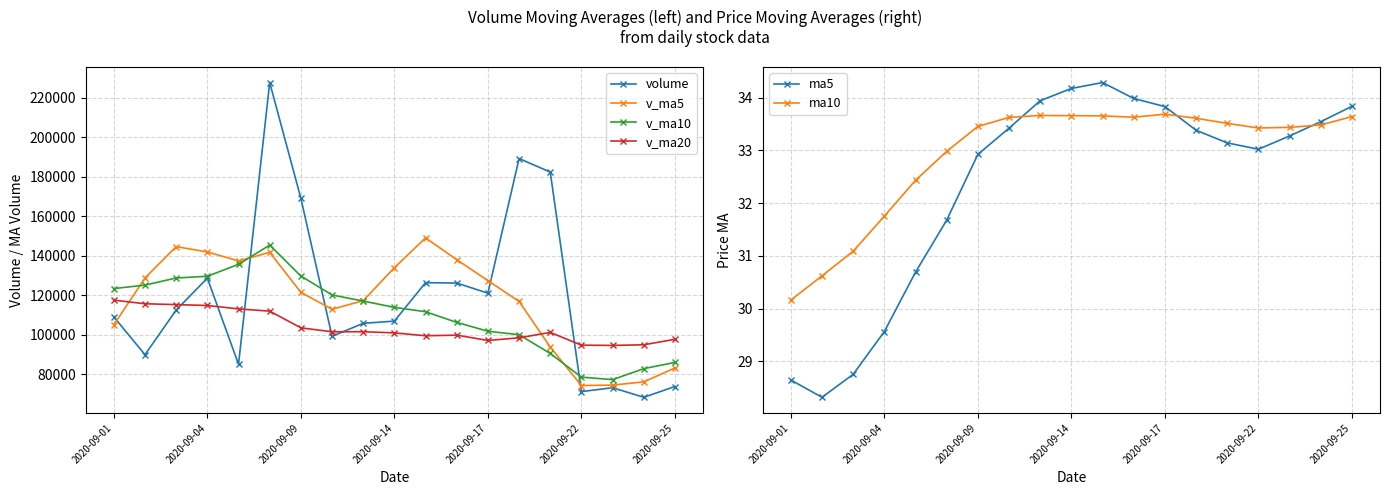

What are all the series names shown in the legend?

volume, v_ma5, v_ma10, v_ma20, ma5, ma10